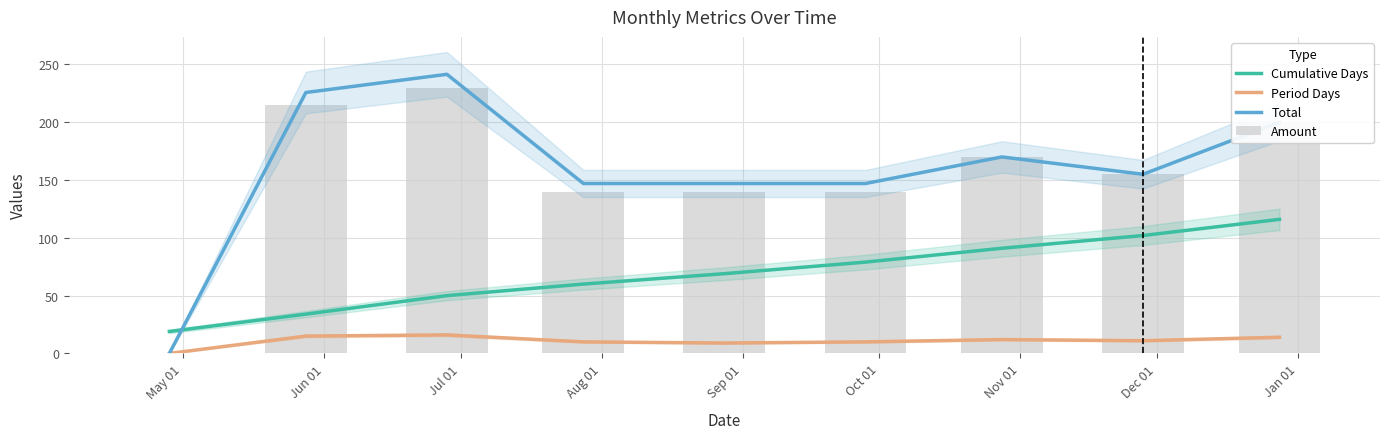

Is the value of Cumulative Days at Sep 01 greater than the value of Total at Sep 01?

No